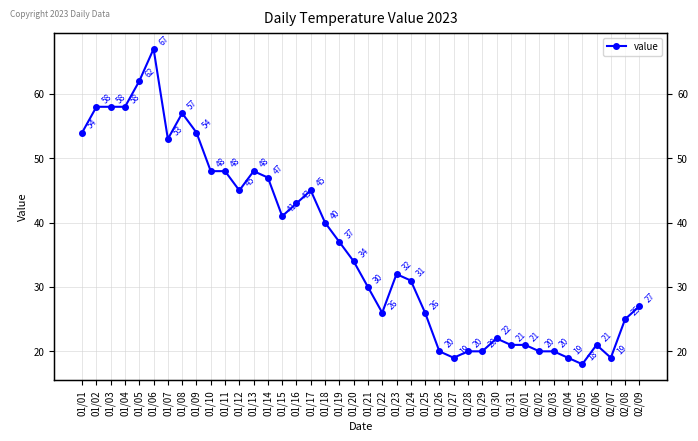

Reading left to right, list all the values displayed in this chart.

01/01=54	01/02=58	01/03=58	01/04=58	01/05=62	01/06=67	01/07=53	01/08=57	01/09=54	01/10=48	01/11=48	01/12=45	01/13=48	01/14=47	01/15=41	01/16=43	01/17=45	01/18=40	01/19=37	01/20=34	01/21=30	01/22=26	01/23=32	01/24=31	01/25=26	01/26=20	01/27=19	01/28=20	01/29=20	01/30=22	01/31=21	02/01=21	02/02=20	02/03=20	02/04=19	02/05=18	02/06=21	02/07=19	02/08=25	02/09=27